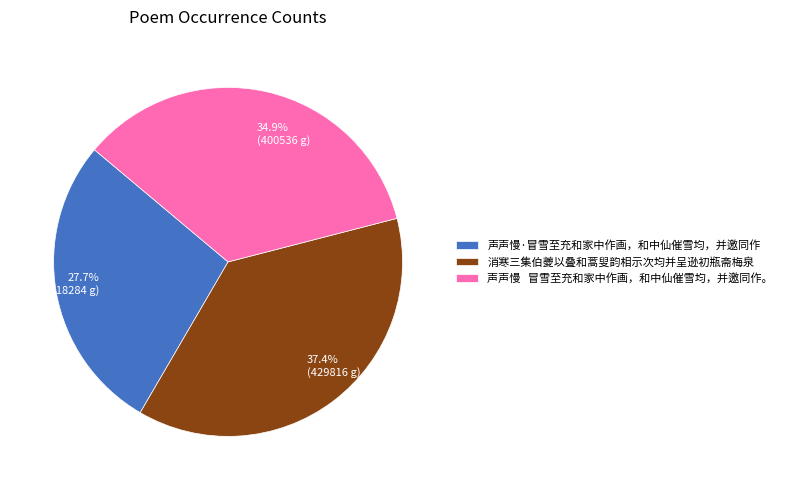

What is the total percentage of 声声慢·冒雪至充和家中作画，和中仙催雪均，并邀同作 and 消寒三集伯夔以叠和蒿叟韵相示次均并呈逊初瓶斋梅泉?

65.1%